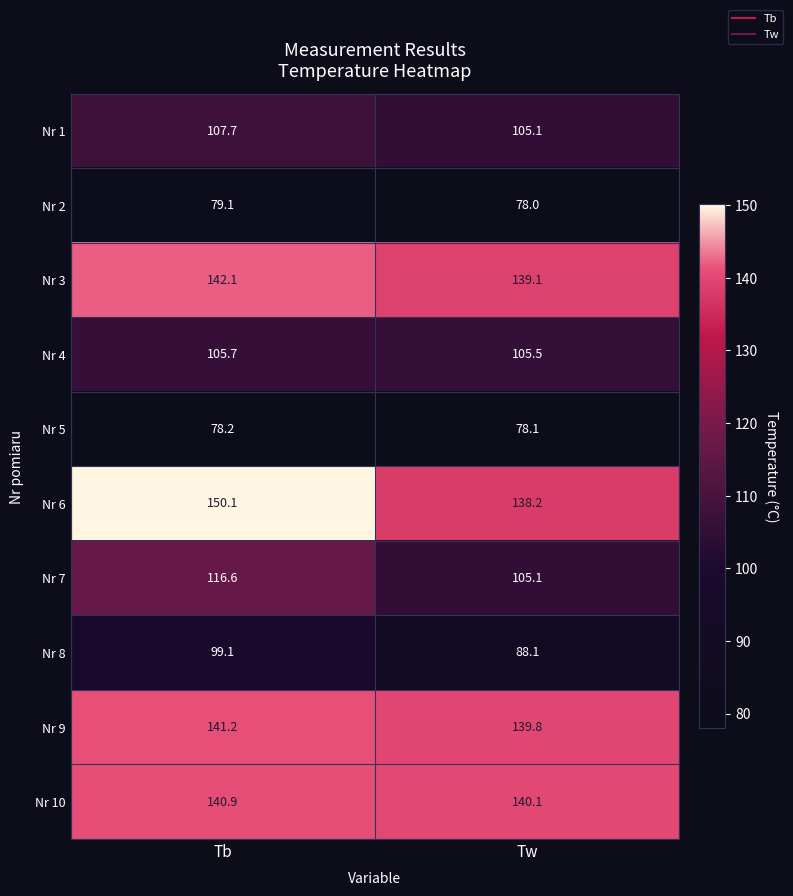

How many categories are shown in the chart?

2